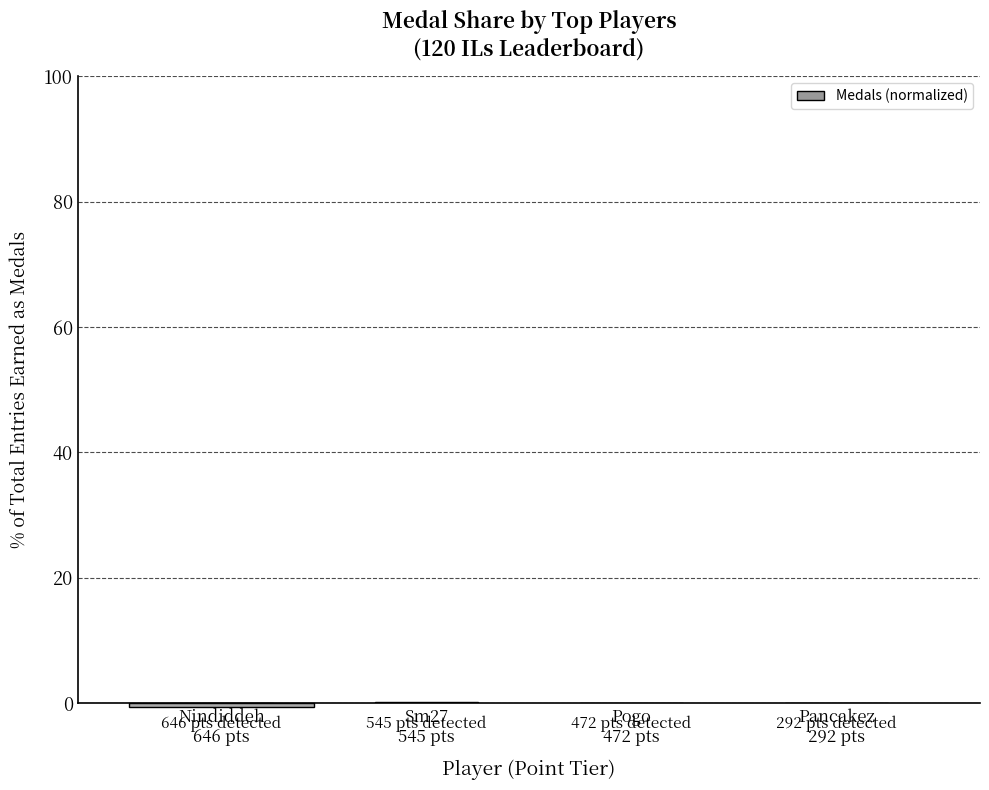

Are the bars grouped side by side (vs. stacked)?

No